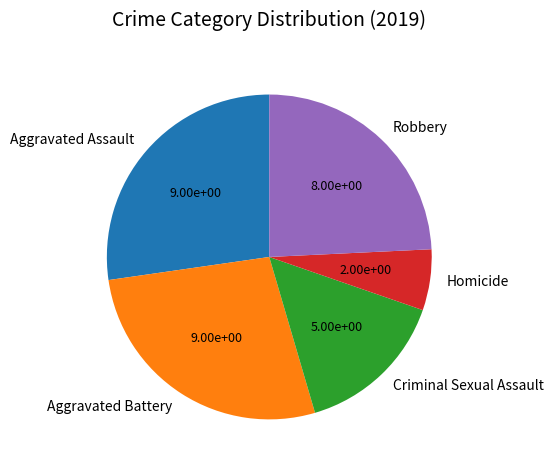

Does Aggravated Assault represent more than half of the total?

No